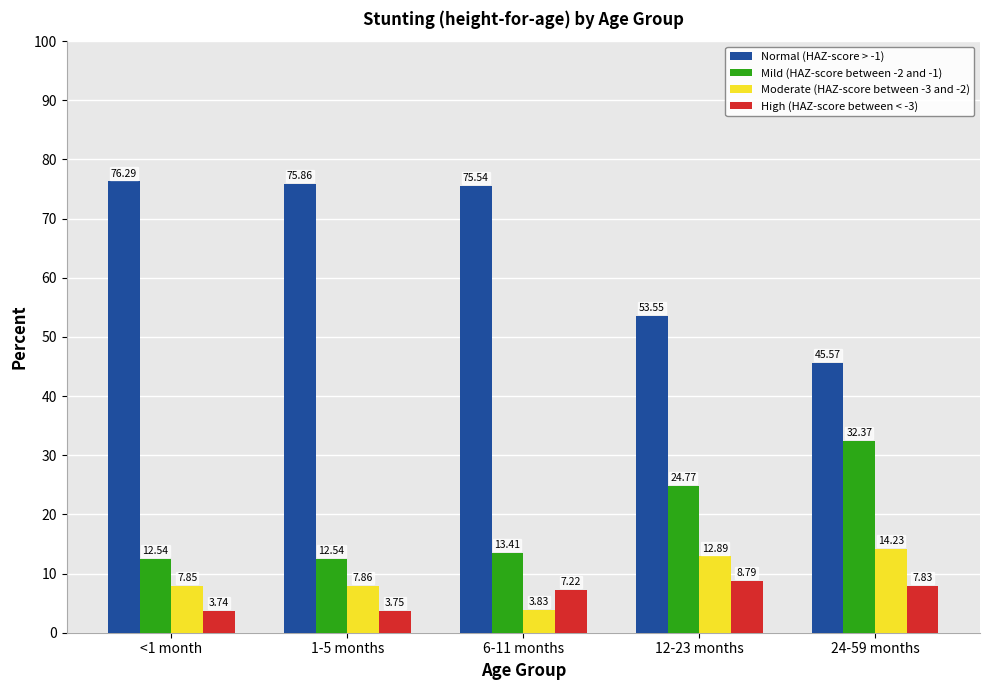

Which series changed the most between <1 month and 12-23 months?

Normal (HAZ-score > -1)